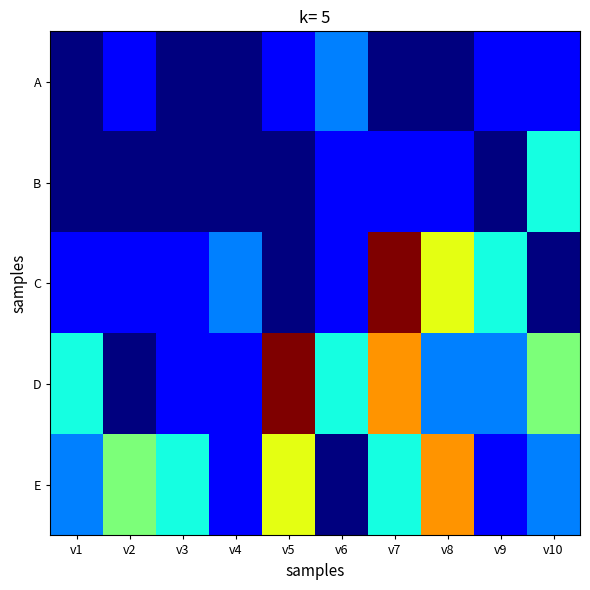

Reading right to left, transcribe all the data shown in this chart.

A: v10=1	v9=1	v8=0	v7=0	v6=2	v5=1	v4=0	v3=0	v2=1	v1=0
B: v10=3	v9=0	v8=1	v7=1	v6=1	v5=0	v4=0	v3=0	v2=0	v1=0
C: v10=0	v9=3	v8=5	v7=8	v6=1	v5=0	v4=2	v3=1	v2=1	v1=1
D: v10=4	v9=2	v8=2	v7=6	v6=3	v5=8	v4=1	v3=1	v2=0	v1=3
E: v10=2	v9=1	v8=6	v7=3	v6=0	v5=5	v4=1	v3=3	v2=4	v1=2